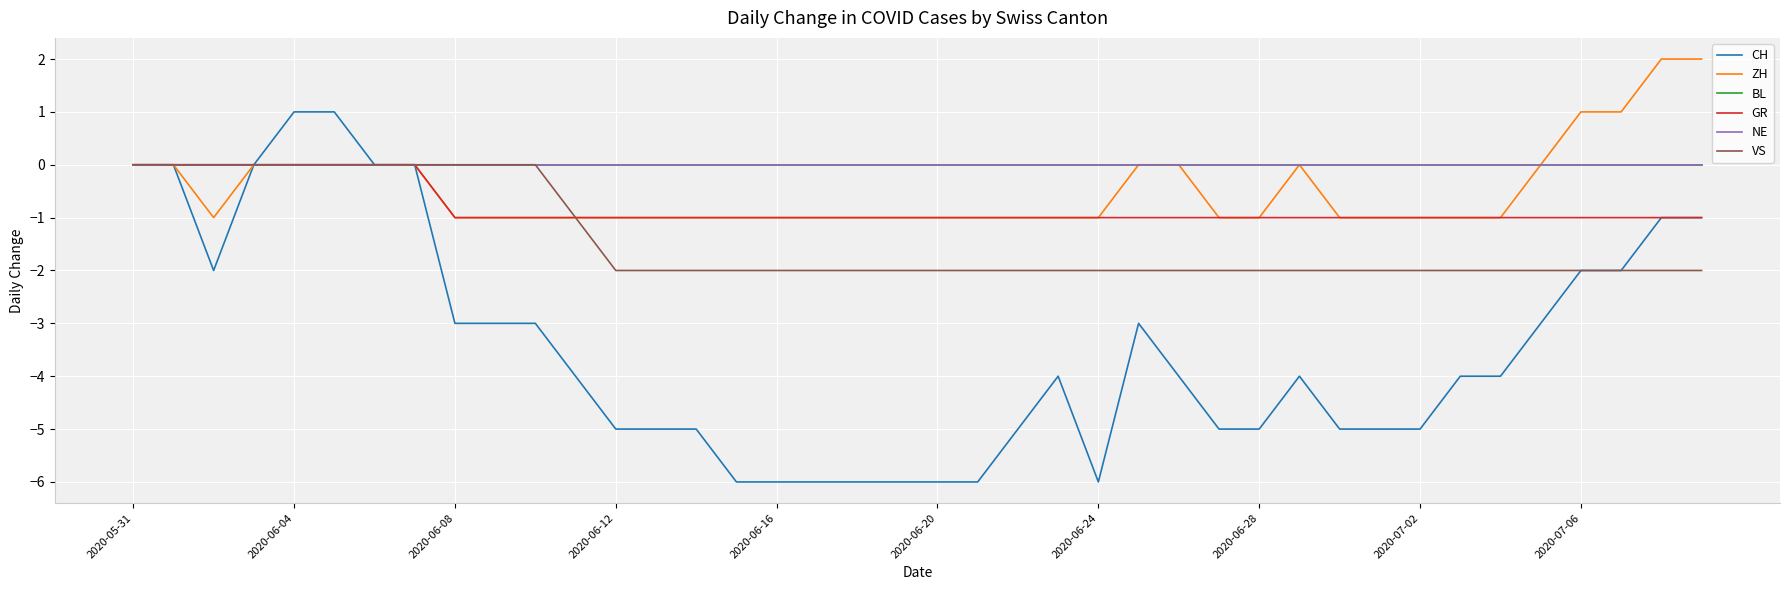

True or false: CH and ZH intersect in this chart.

False